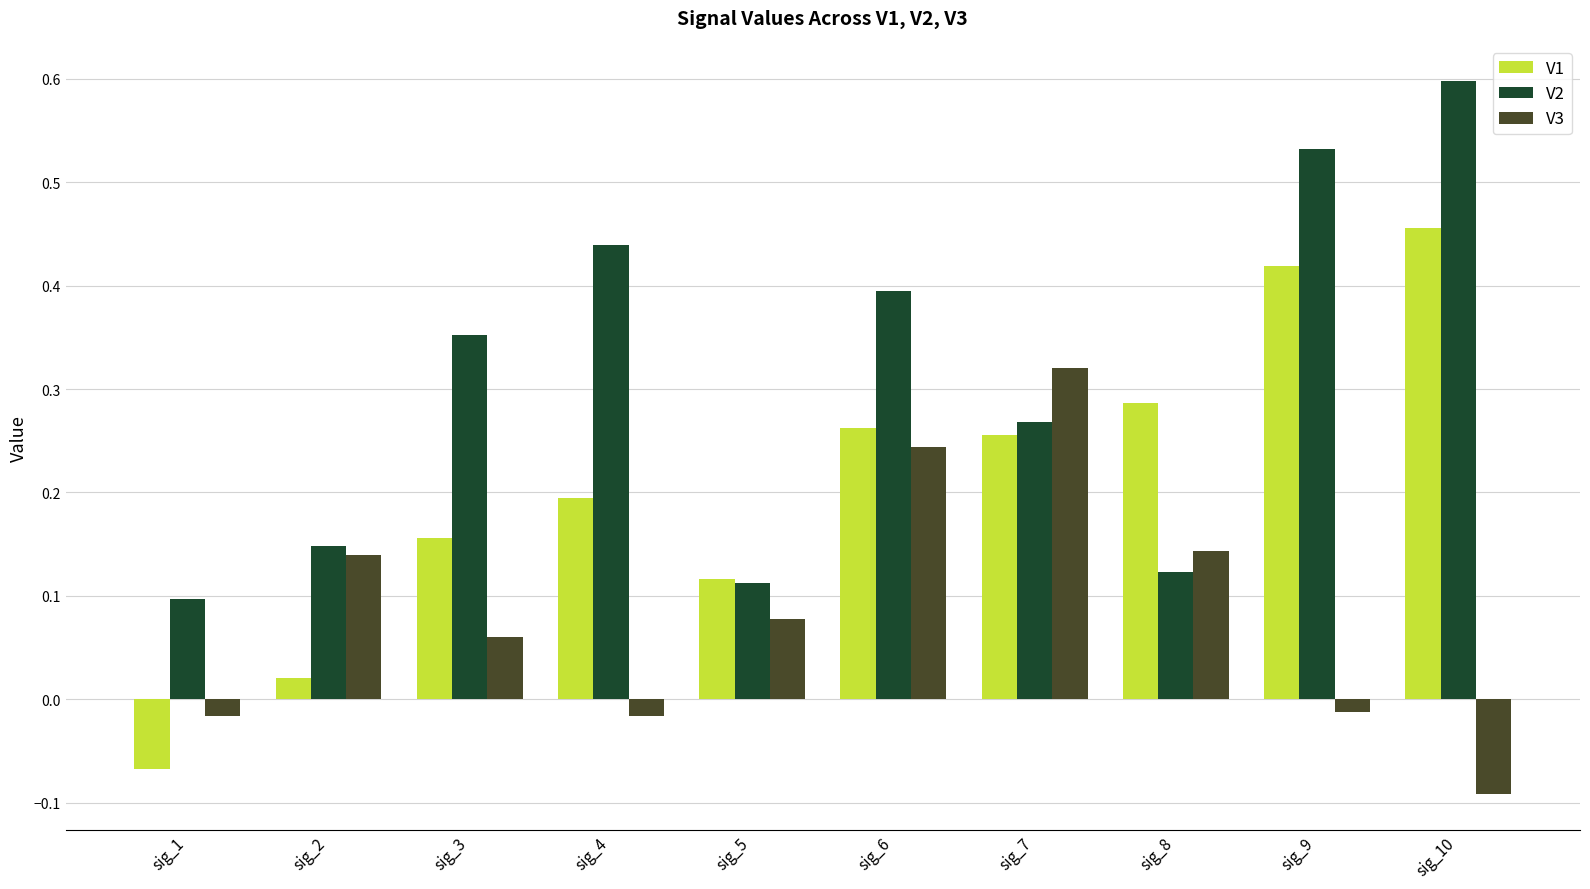

Which category has the highest value across all series?

sig_10